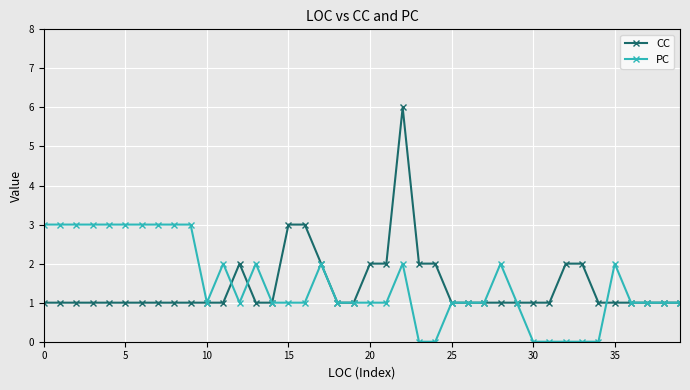

Which series has the widest spread of values?

CC